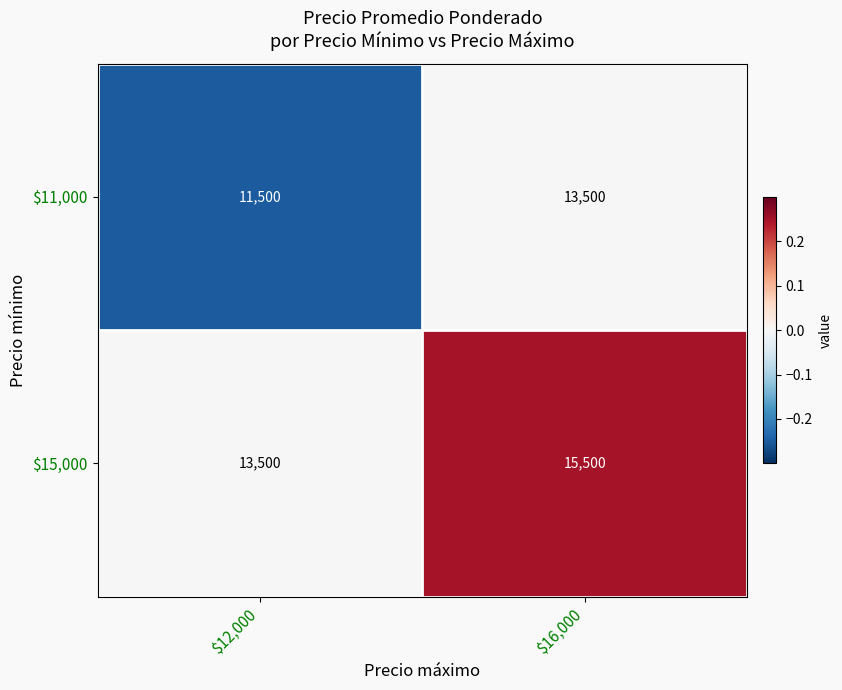

Reading left to right, what are all the values shown in this chart?

$11,000: 11500	13500
$15,000: 13500	15500